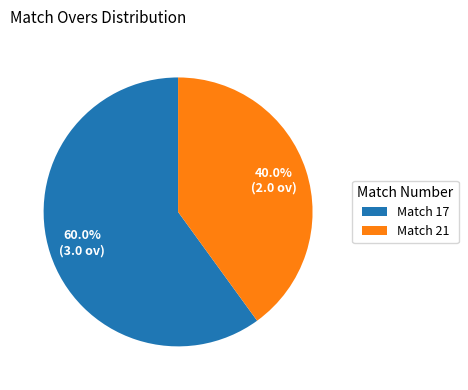

What is the ratio of the value at Match 21 to the value at Match 17?

0.7